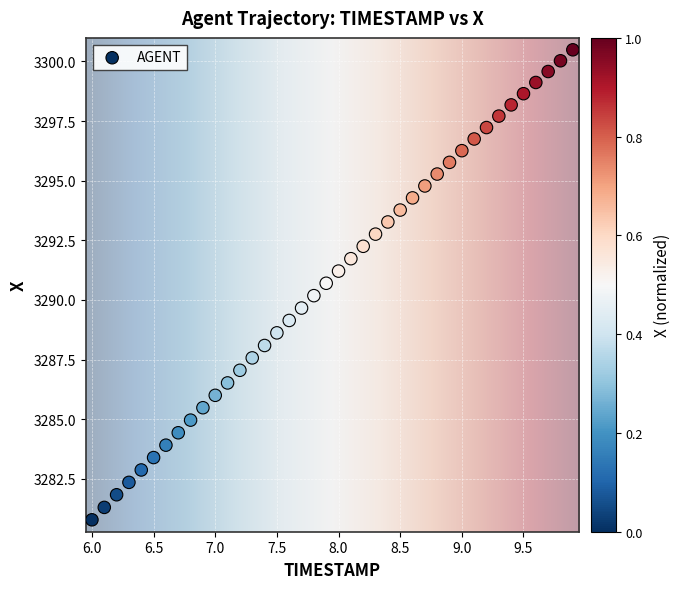

What is the range of X values (max minus min)?

3.9